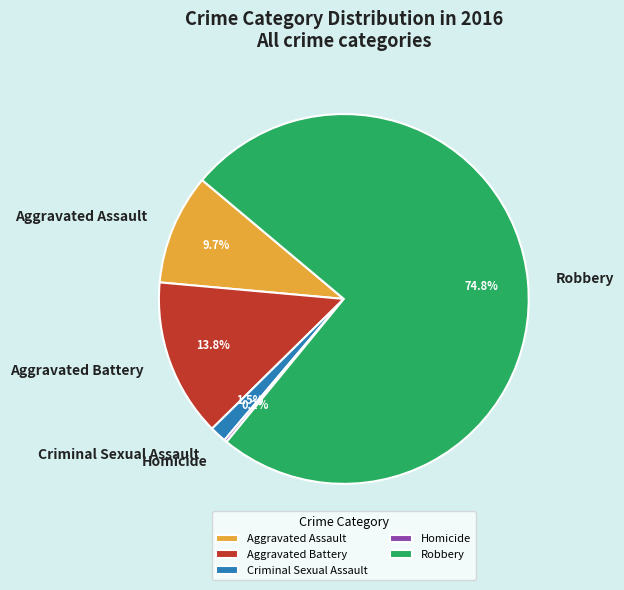

How much of the chart is everything except Aggravated Battery?

86.2%